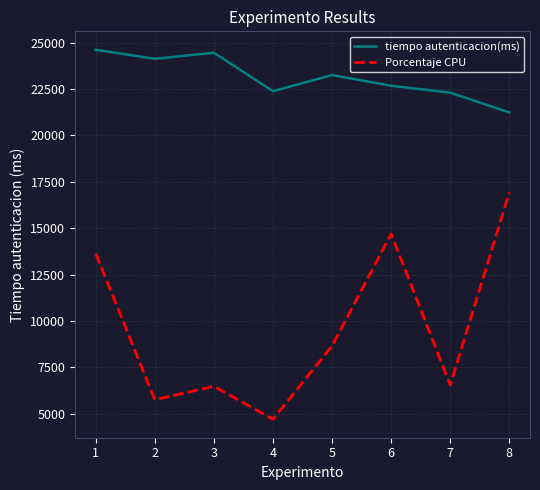

True or false: tiempo autenticacion(ms) and Porcentaje CPU intersect in this chart.

False